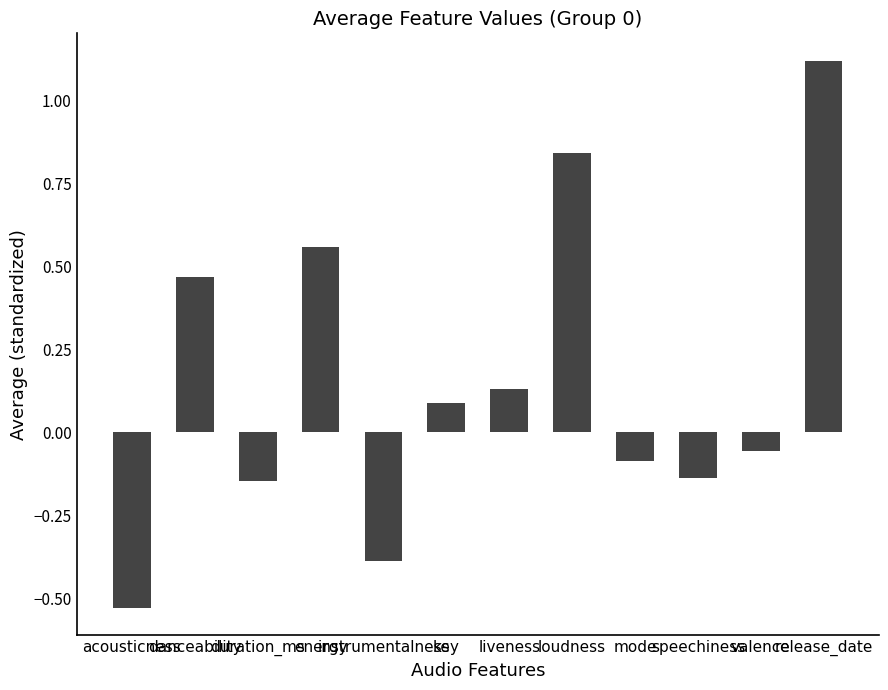

Does the chart contain stacked bars?

No